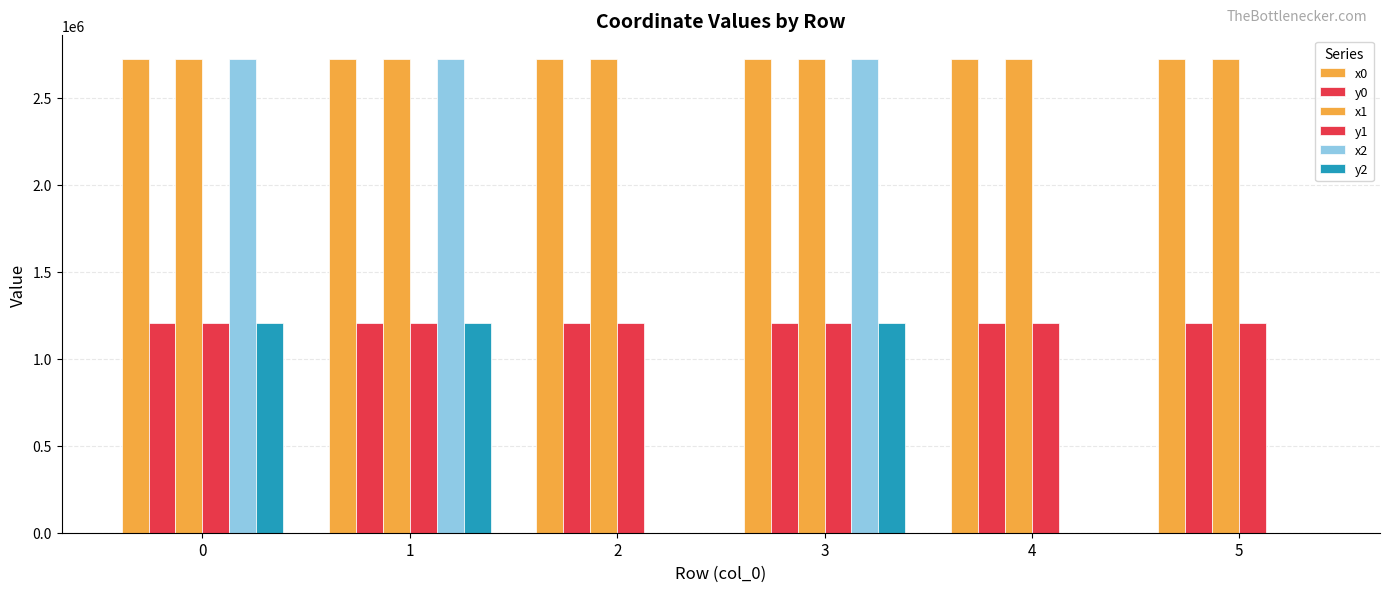

Which has a higher value, 4 or 5?

4